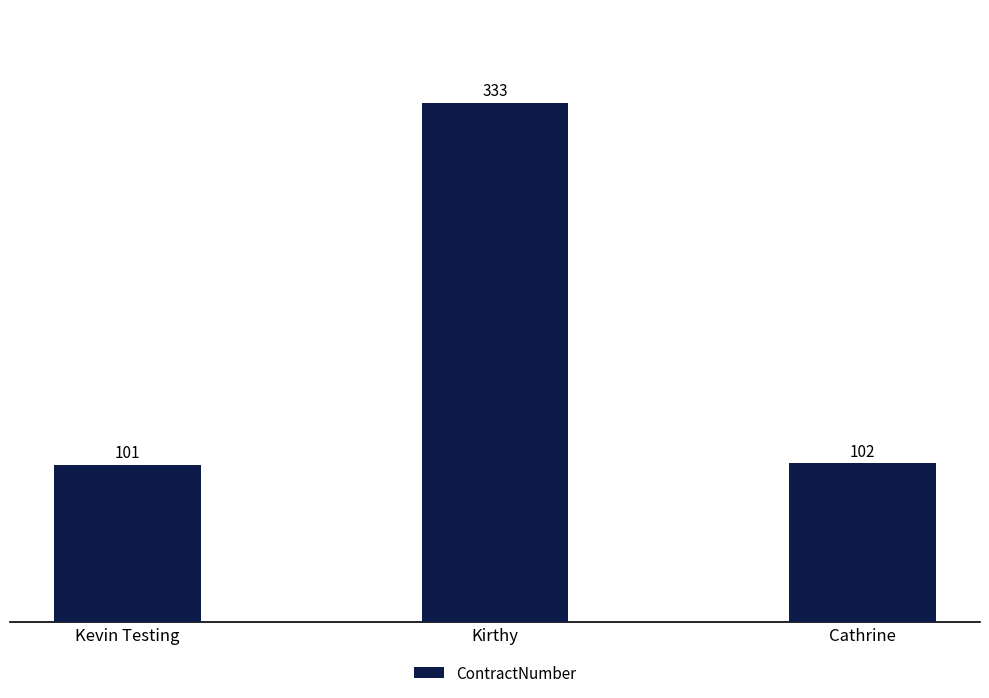

What is the sum of all values?

536